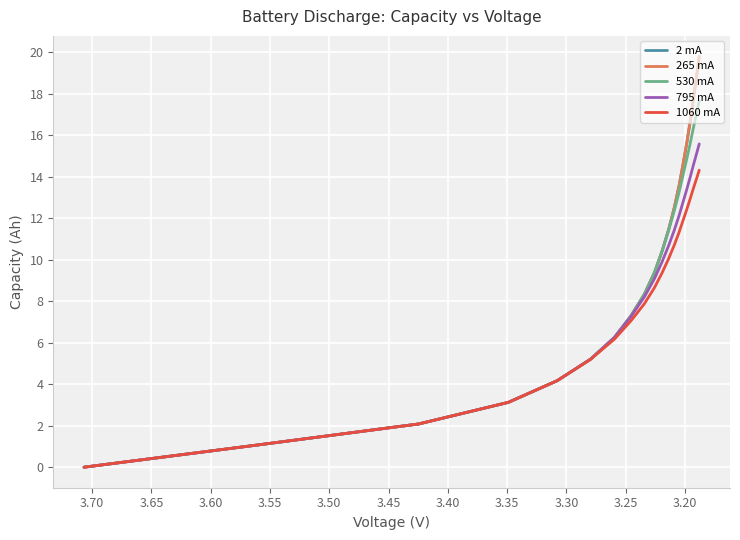

True or false: 795 mA has more than 2 points higher than both neighbors.

False